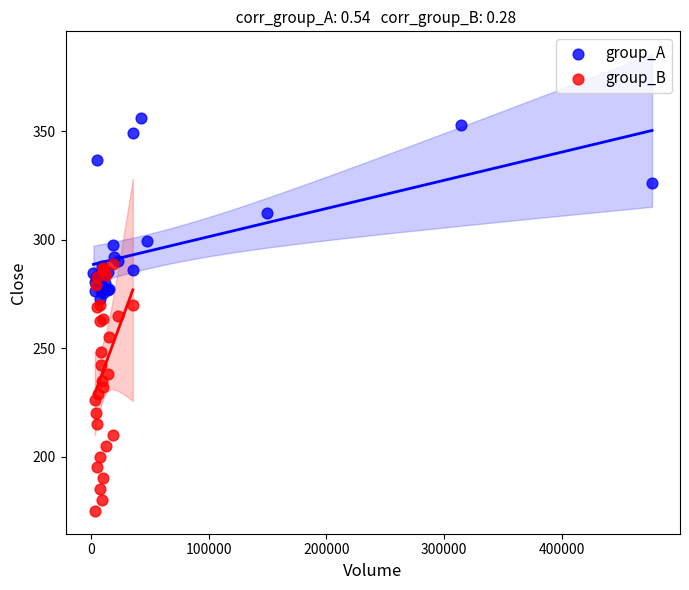

Which series contains the lowest Y value?

group_B